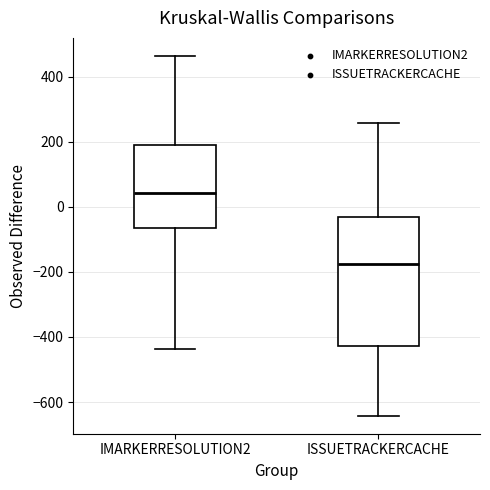

Which box's median line is the lowest?

ISSUETRACKERCACHE